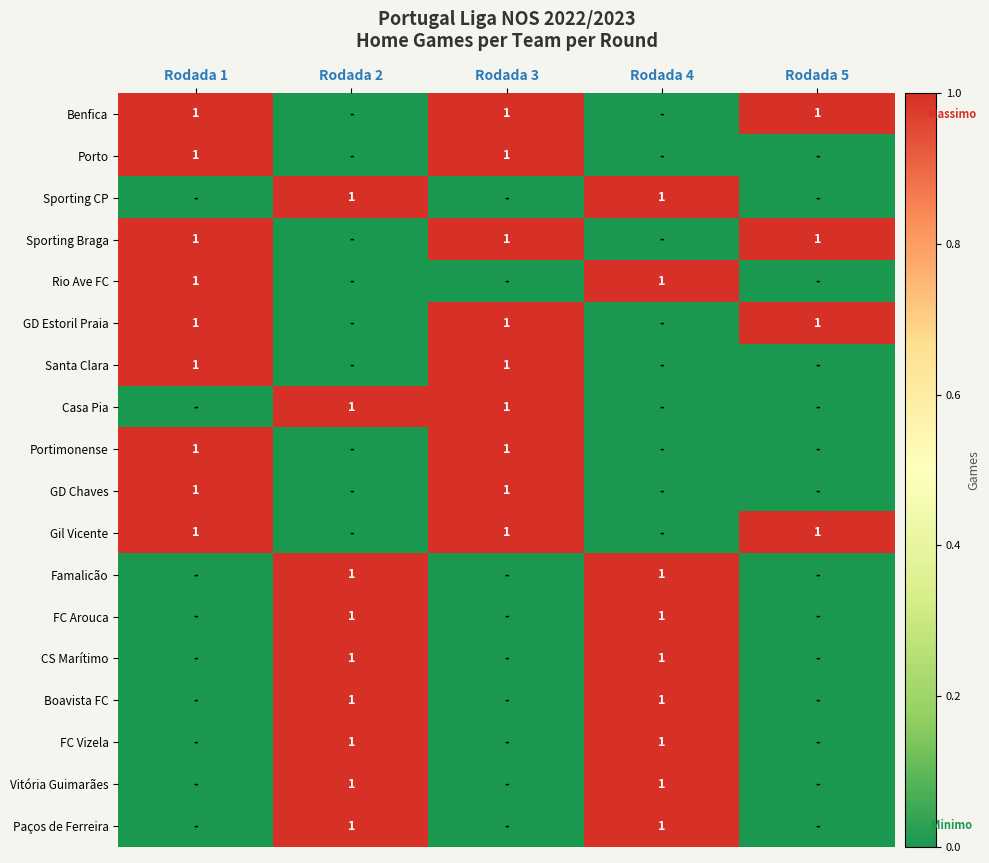

What is the difference between the highest and lowest values at Rodada 3?

1